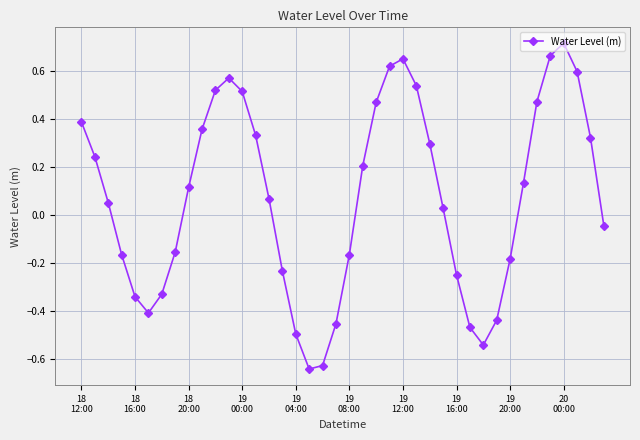

What is the sum of all values?

2.9